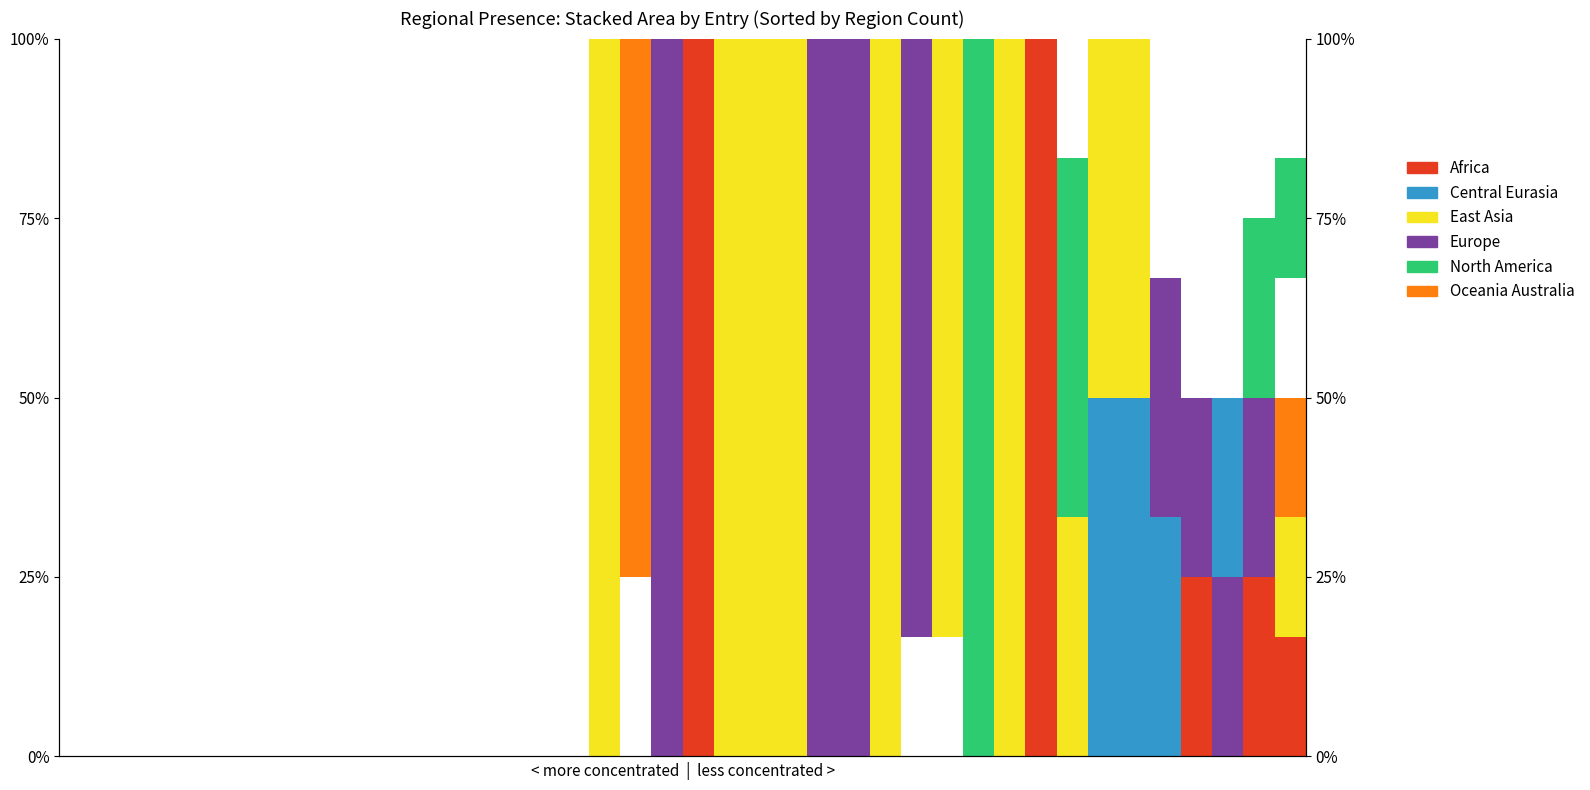

Rank the series at 2 from highest to lowest value.

Africa, Central Eurasia, East Asia, Europe, North America, Oceania Australia